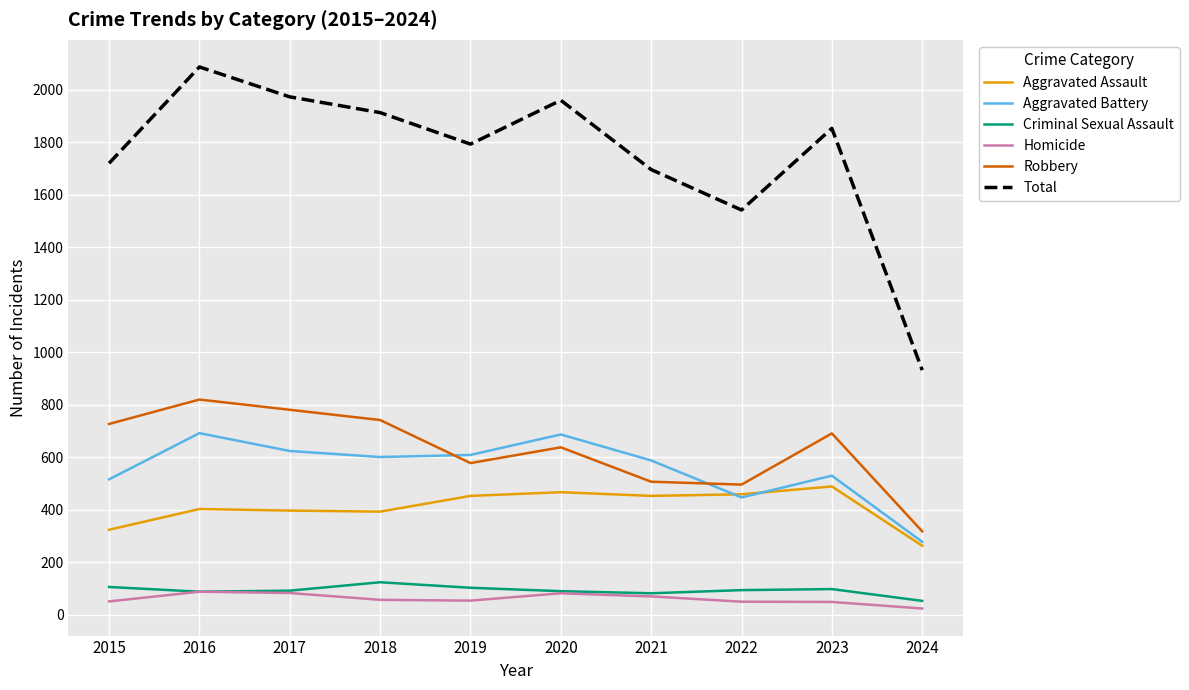

Read the Aggravated Assault value at 2023, to the nearest 5.

490